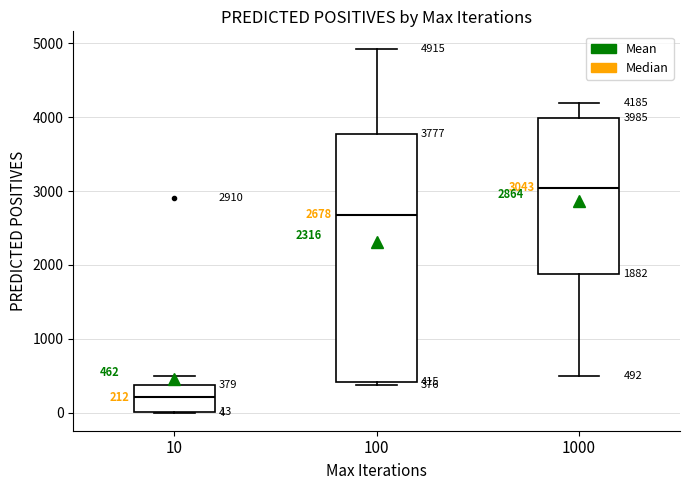

Which box's median line is the highest?

1000